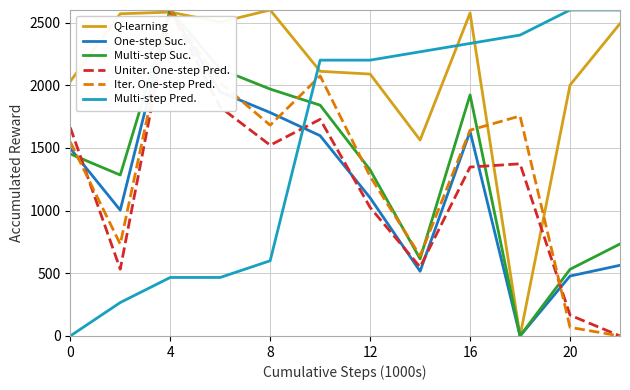

At how many categories does at least one series exceed 1077?

12